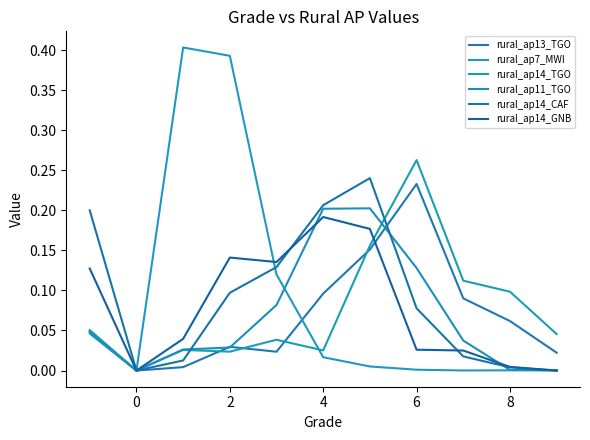

What is the difference between the second highest and second lowest values in the rural_ap14_CAF series?

0.2